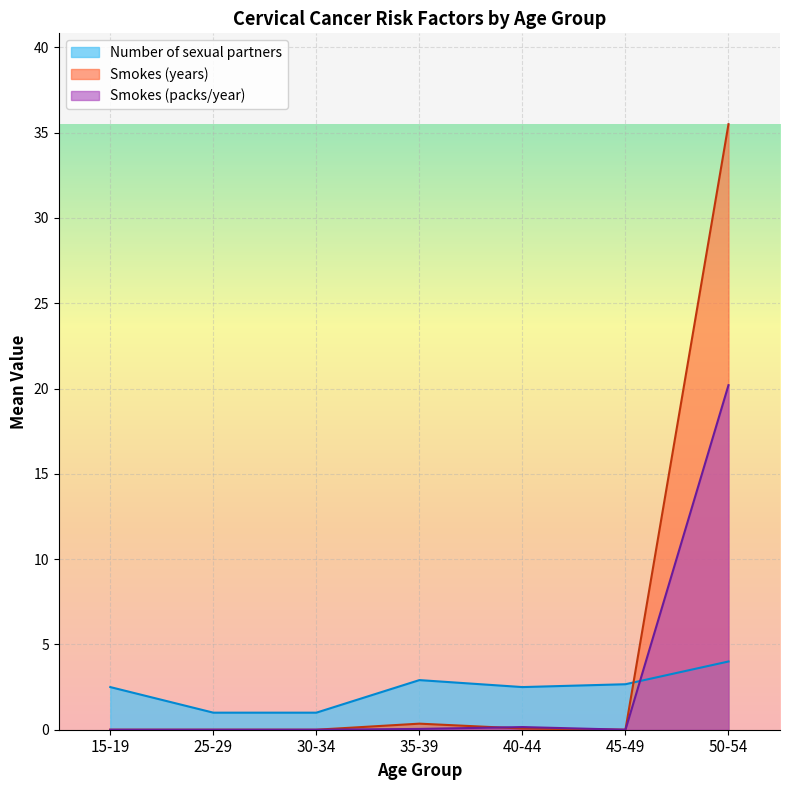

At which category is the sum across all series the highest?

50-54